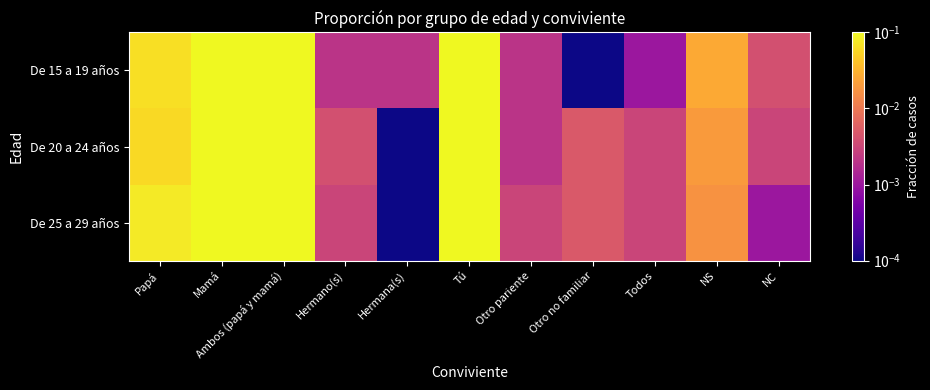

Rank the series at NS from highest to lowest value.

De 15 a 19 años, De 20 a 24 años, De 25 a 29 años